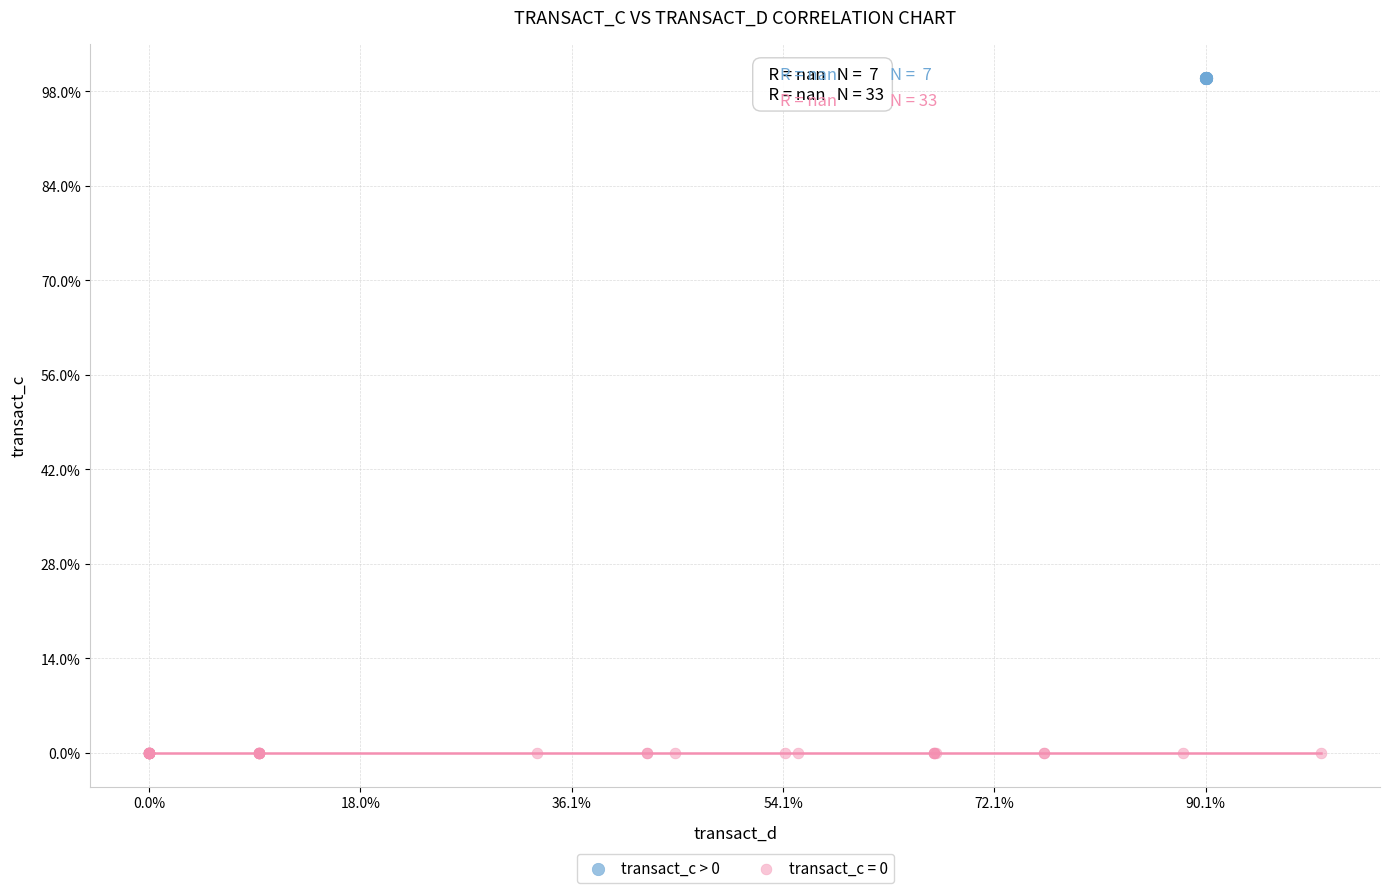

What are all the series names shown in the legend?

transact_c > 0, transact_c = 0